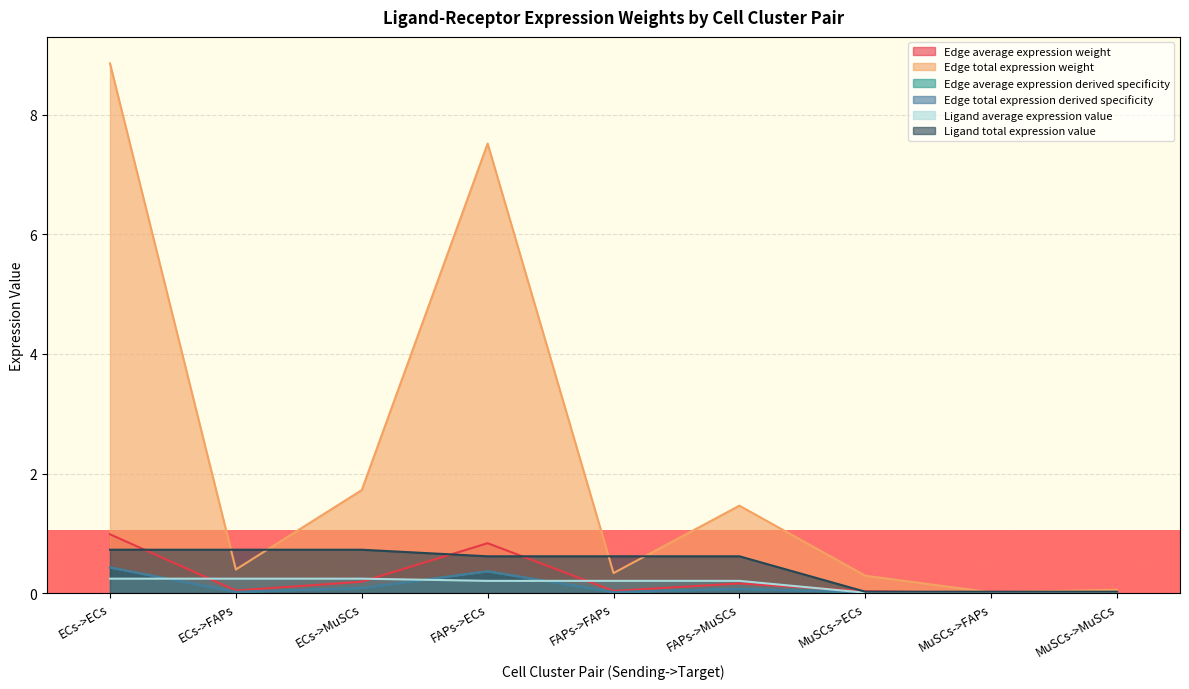

What is the difference between the highest and lowest values at FAPs->ECs?

7.3